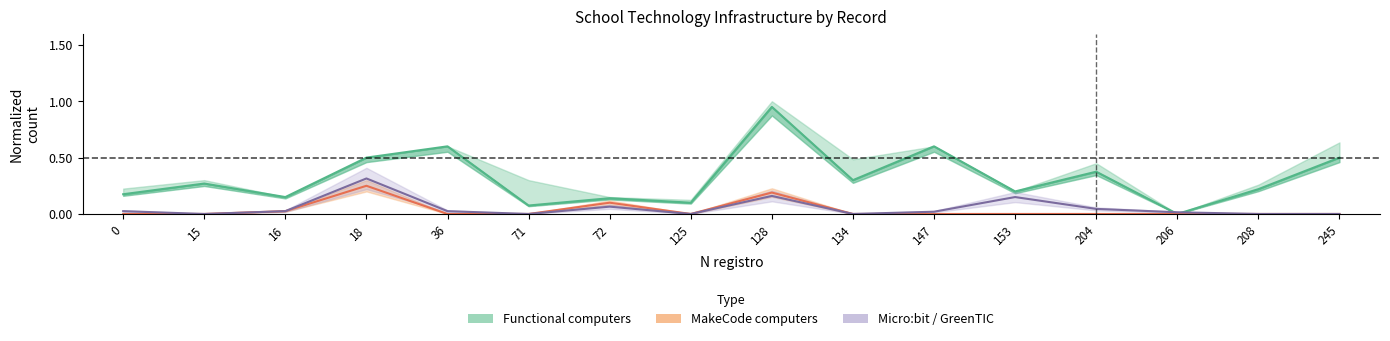

Reading right to left, extract all data points from this chart.

Functional computers: 245=0.5	208=0.2	206=0.0	204=0.4	153=0.2	147=0.6	134=0.3	128=0.9	125=0.1	72=0.1	71=0.1	36=0.6	18=0.5	16=0.1	15=0.3	0=0.2
MakeCode computers: 245=0.0	208=0.0	206=0.0	204=0.0	153=0.0	147=0.0	134=0.0	128=0.2	125=0.0	72=0.1	71=0.0	36=0.0	18=0.2	16=0.0	15=0.0	0=0.0
Micro:bit / GreenTIC: 245=0.0	208=0.0	206=0.0	204=0.0	153=0.1	147=0.0	134=0.0	128=0.2	125=0.0	72=0.1	71=0.0	36=0.0	18=0.3	16=0.0	15=0.0	0=0.0